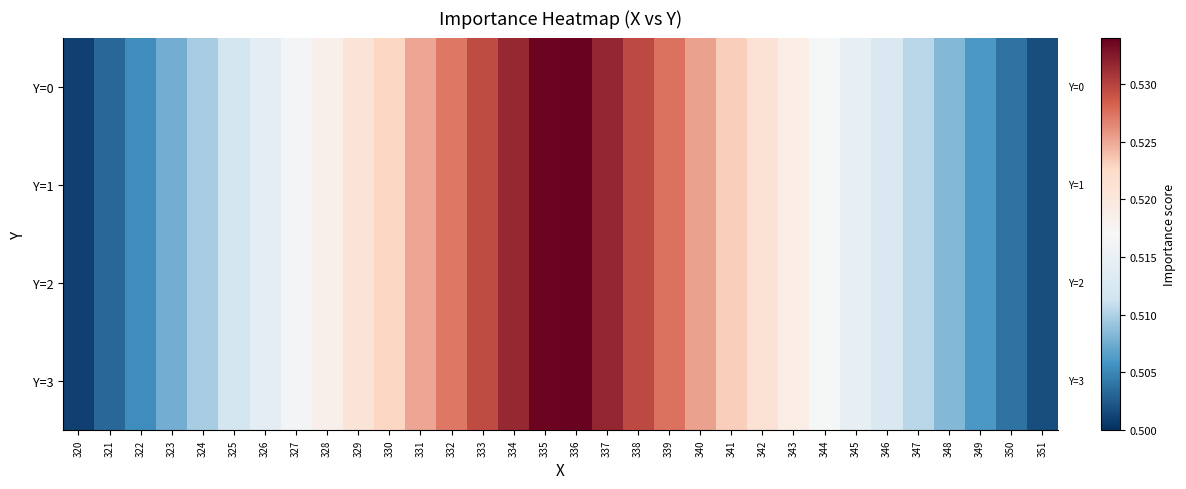

Reading right to left, transcribe all the data shown in this chart.

Y=0: 351=0.5	350=0.5	349=0.5	348=0.5	347=0.5	346=0.5	345=0.5	344=0.5	343=0.5	342=0.5	341=0.5	340=0.5	339=0.5	338=0.5	337=0.5	336=0.5	335=0.5	334=0.5	333=0.5	332=0.5	331=0.5	330=0.5	329=0.5	328=0.5	327=0.5	326=0.5	325=0.5	324=0.5	323=0.5	322=0.5	321=0.5	320=0.5
Y=1: 351=0.5	350=0.5	349=0.5	348=0.5	347=0.5	346=0.5	345=0.5	344=0.5	343=0.5	342=0.5	341=0.5	340=0.5	339=0.5	338=0.5	337=0.5	336=0.5	335=0.5	334=0.5	333=0.5	332=0.5	331=0.5	330=0.5	329=0.5	328=0.5	327=0.5	326=0.5	325=0.5	324=0.5	323=0.5	322=0.5	321=0.5	320=0.5
Y=2: 351=0.5	350=0.5	349=0.5	348=0.5	347=0.5	346=0.5	345=0.5	344=0.5	343=0.5	342=0.5	341=0.5	340=0.5	339=0.5	338=0.5	337=0.5	336=0.5	335=0.5	334=0.5	333=0.5	332=0.5	331=0.5	330=0.5	329=0.5	328=0.5	327=0.5	326=0.5	325=0.5	324=0.5	323=0.5	322=0.5	321=0.5	320=0.5
Y=3: 351=0.5	350=0.5	349=0.5	348=0.5	347=0.5	346=0.5	345=0.5	344=0.5	343=0.5	342=0.5	341=0.5	340=0.5	339=0.5	338=0.5	337=0.5	336=0.5	335=0.5	334=0.5	333=0.5	332=0.5	331=0.5	330=0.5	329=0.5	328=0.5	327=0.5	326=0.5	325=0.5	324=0.5	323=0.5	322=0.5	321=0.5	320=0.5